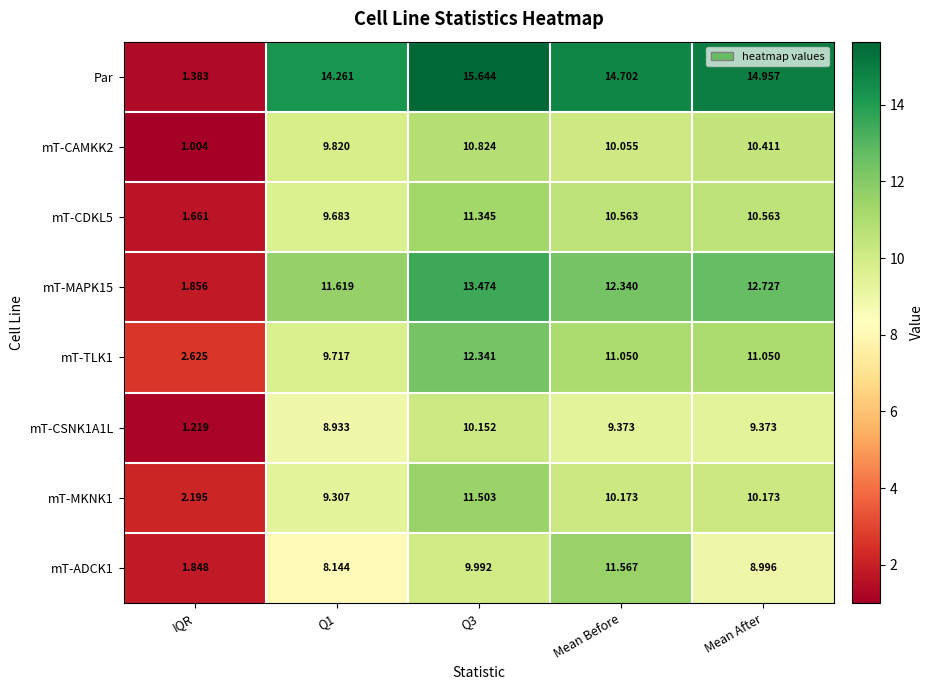

What is the smallest value displayed?

1.0